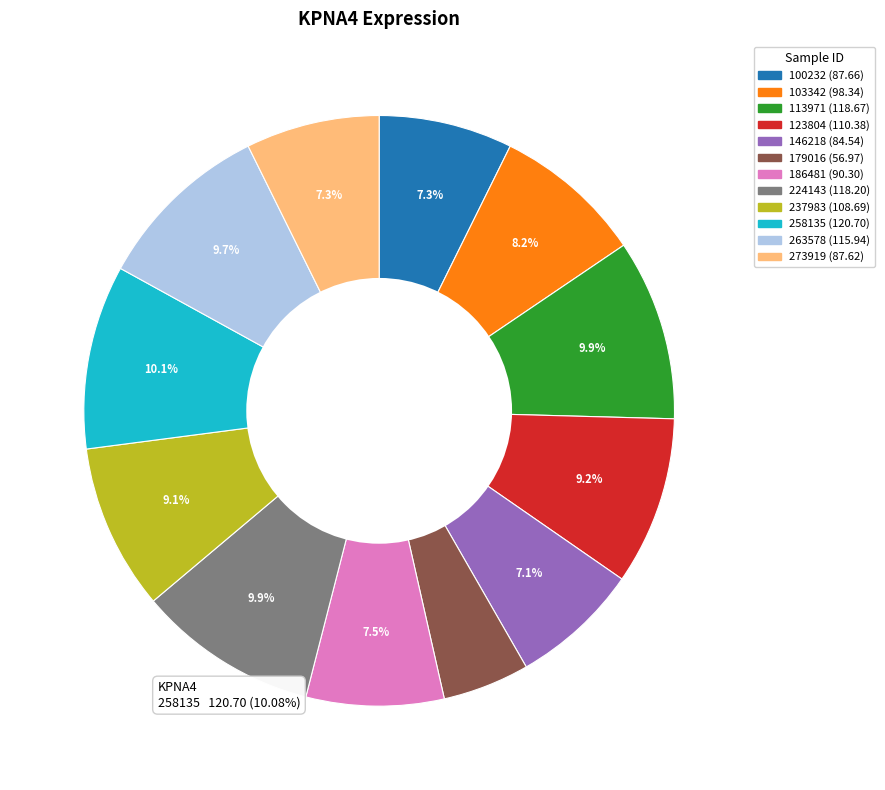

To the nearest percent, what percentage of the pie is 224143?

10%